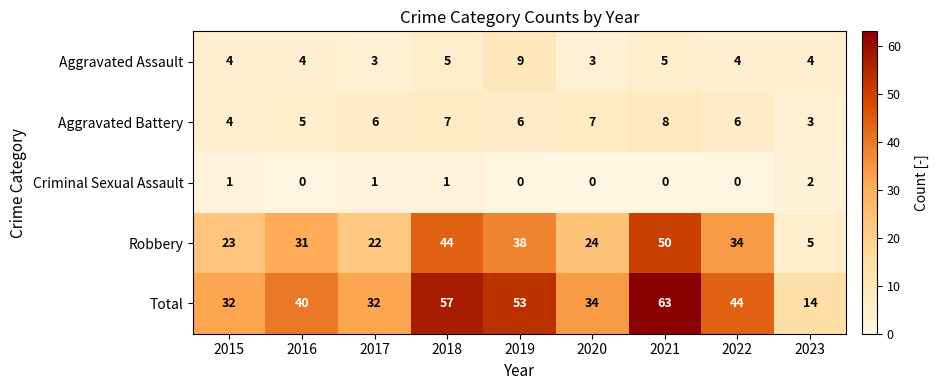

What is the highest value of the Aggravated Assault series?

9